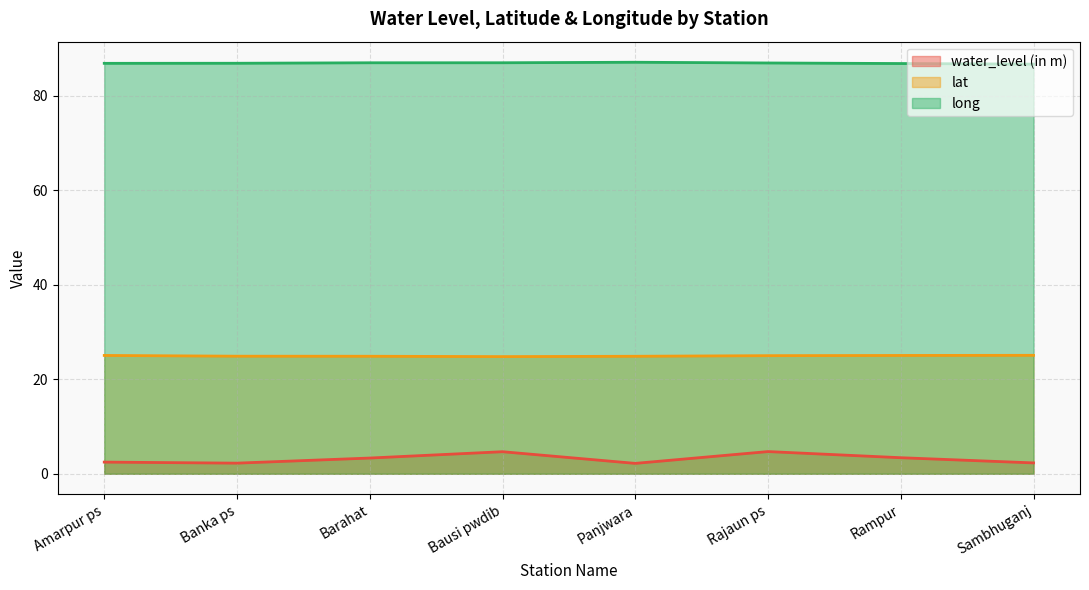

What are all the series names shown in the legend?

water_level (in m), lat, long